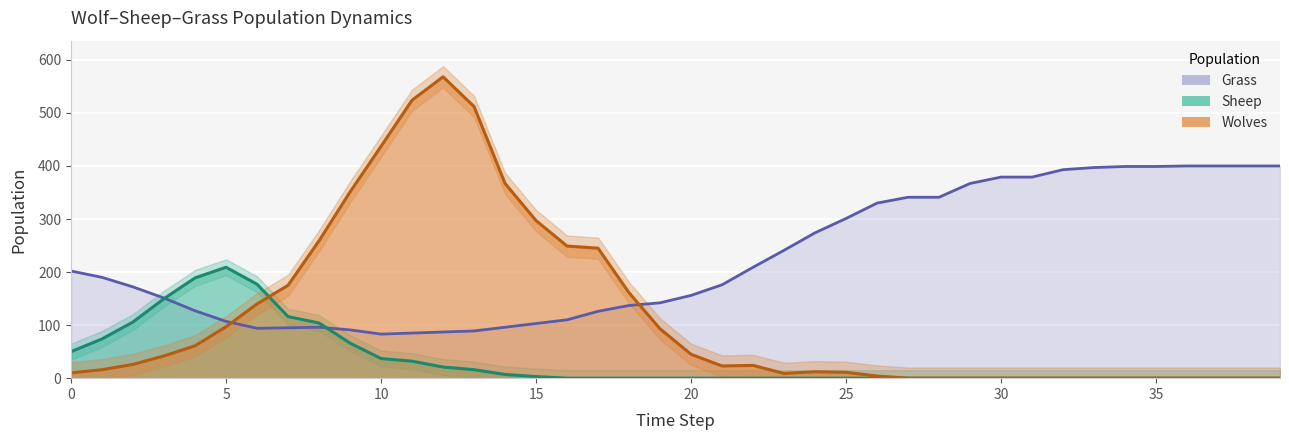

What are all the series names shown in the legend?

Grass, Wolves, Sheep